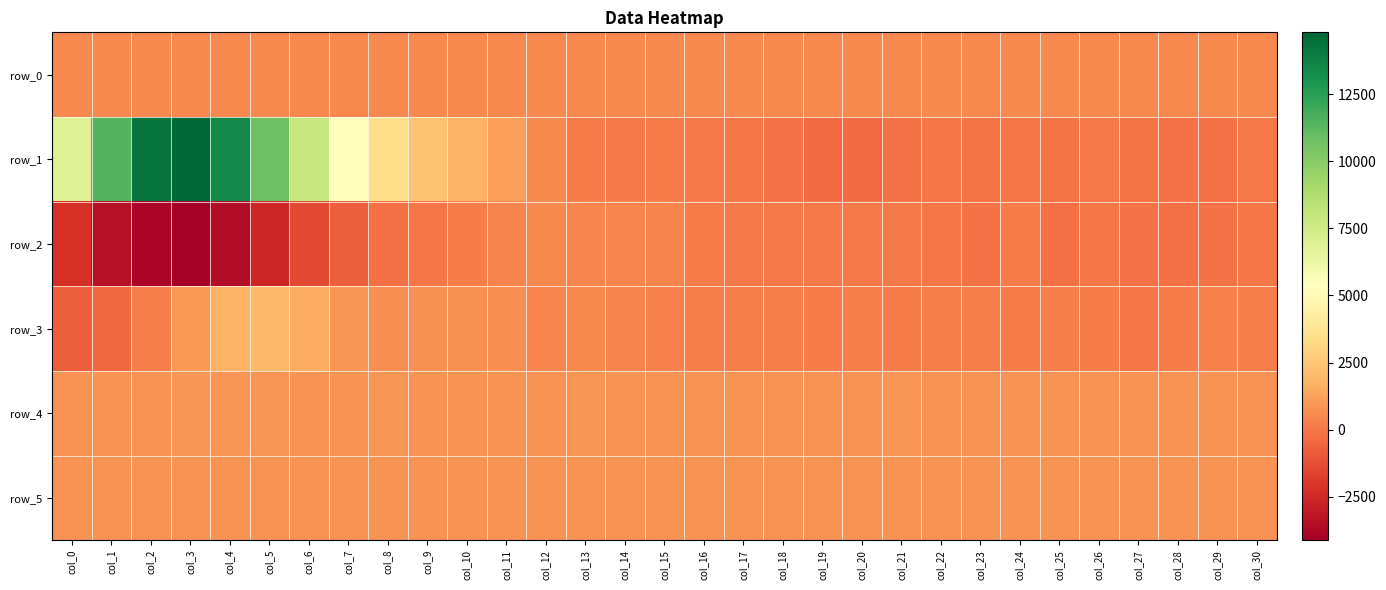

What is the difference between the maximum and minimum values in the row_5 series?

10.0